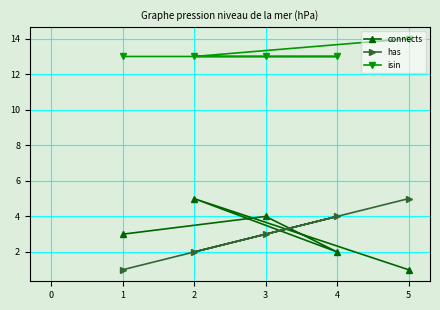

True or false: connects and isin cross at least once.

False